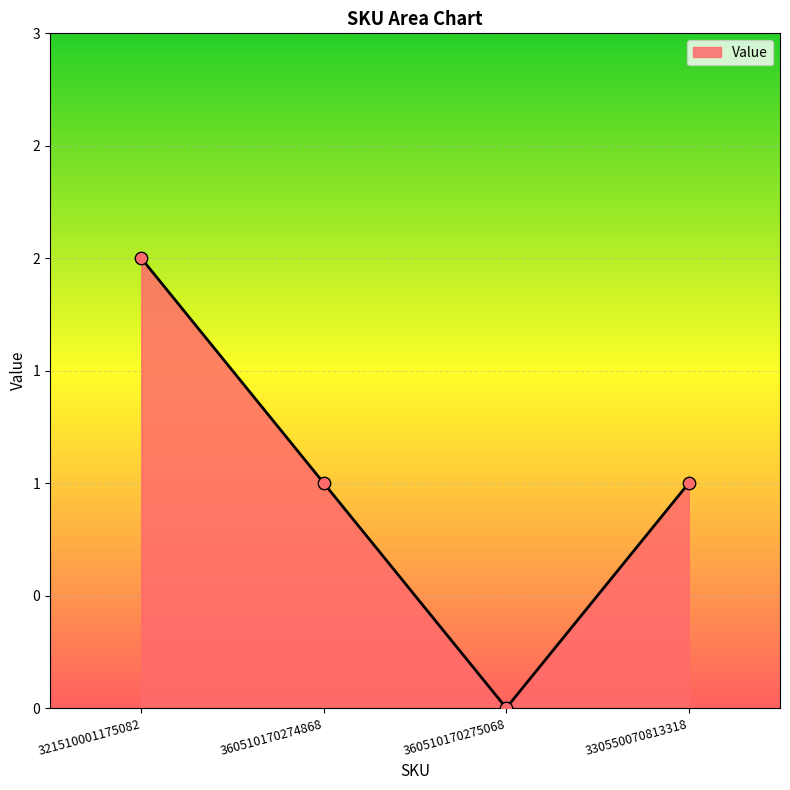

Between 360510170275068 and 360510170274868, which is larger?

360510170274868